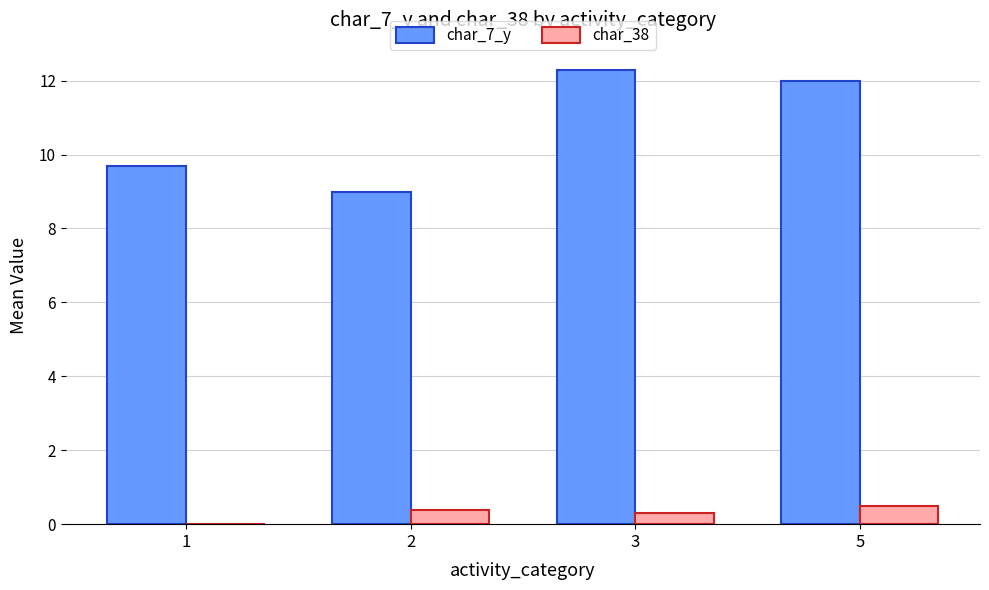

How many data points does each series have?

4